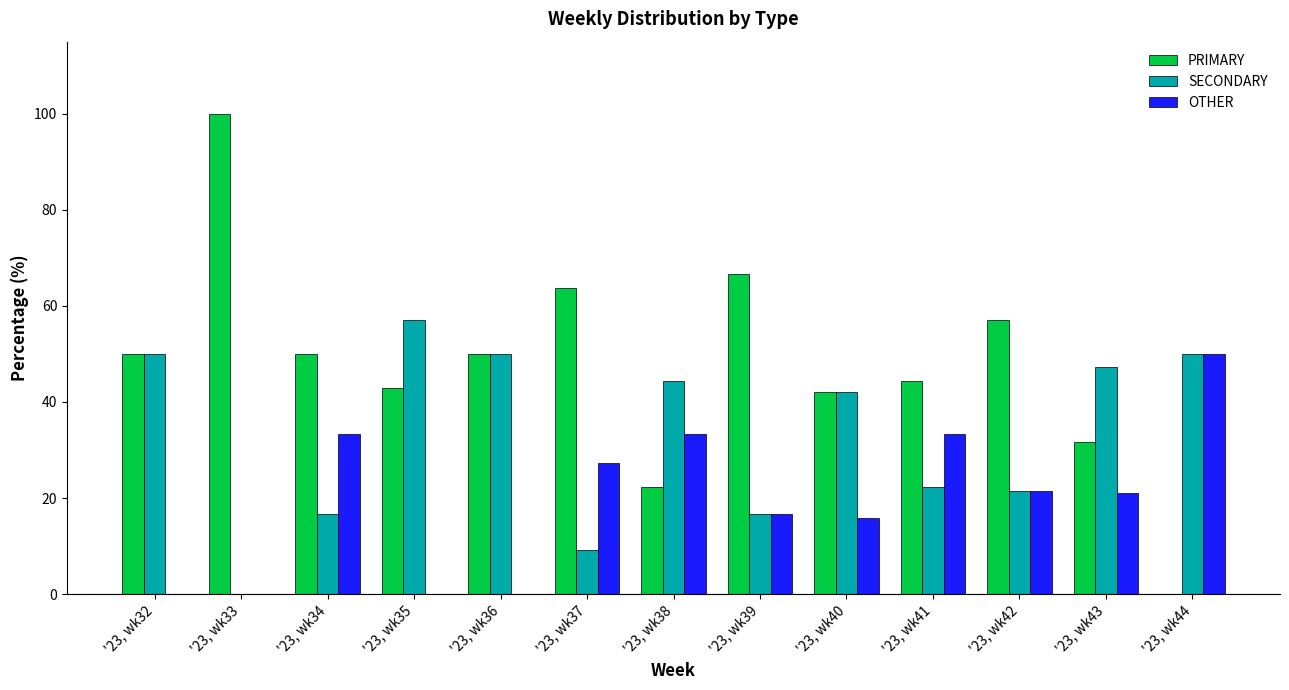

What is the maximum value for OTHER?

50.0